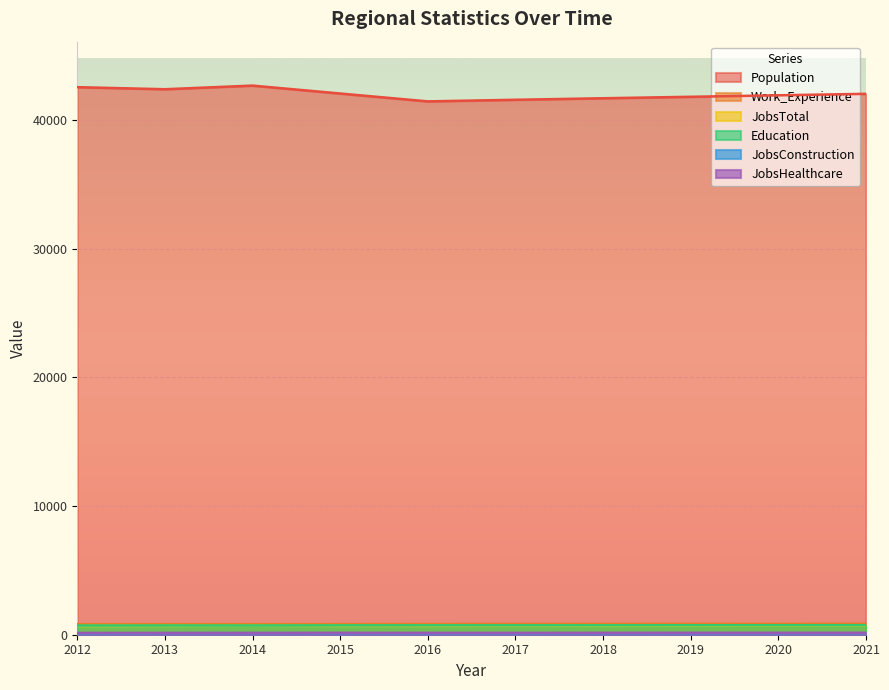

Reading left to right, extract all data points from this chart.

Population: 2012=42548	2013=42388	2014=42670	2015=42054	2016=41444	2017=41569	2018=41687	2019=41801	2020=41916	2021=42031
Work_Experience: 2012=816	2013=818	2014=817	2015=821	2016=832	2017=833	2018=835	2019=837	2020=839	2021=841
JobsTotal: 2012=672	2013=685	2014=696	2015=689	2016=685	2017=691	2018=694	2019=698	2020=702	2021=705
Education: 2012=711	2013=716	2014=715	2015=726	2016=730	2017=730	2018=733	2019=735	2020=737	2021=739
JobsConstruction: 2012=109	2013=120	2014=124	2015=117	2016=113	2017=115	2018=116	2019=117	2020=117	2021=118
JobsHealthcare: 2012=142	2013=141	2014=141	2015=147	2016=146	2017=146	2018=148	2019=149	2020=150	2021=152